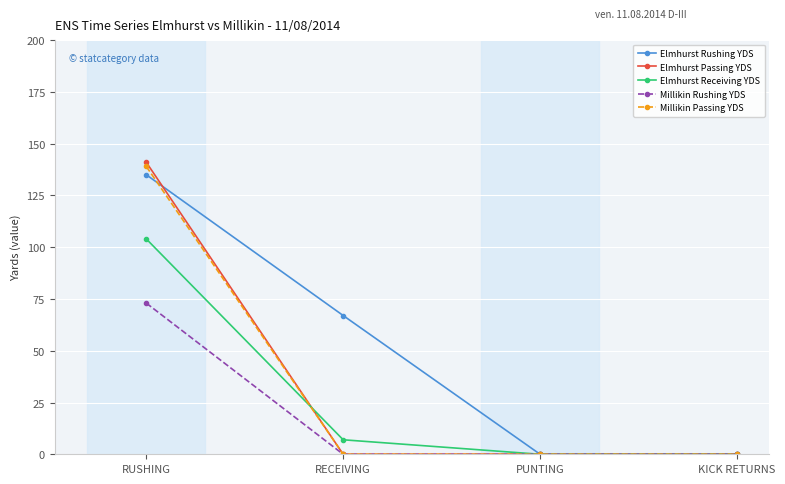

Which series has the largest range (max minus min)?

Elmhurst Passing YDS